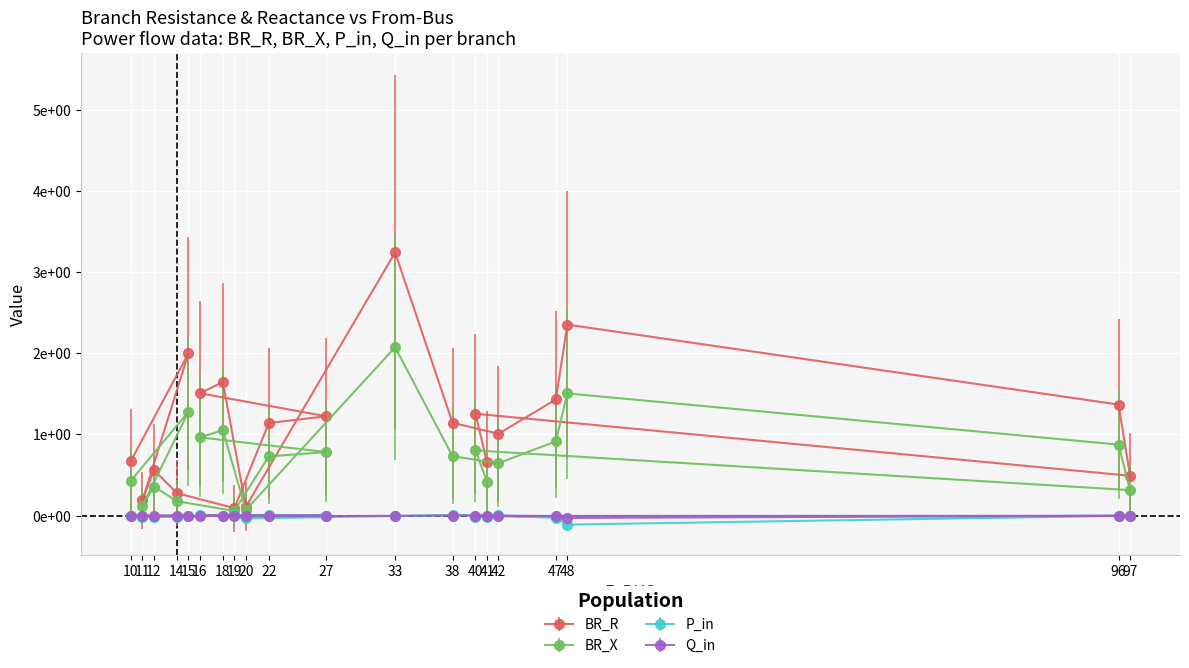

At which category does the chart reach its peak across all series?

33